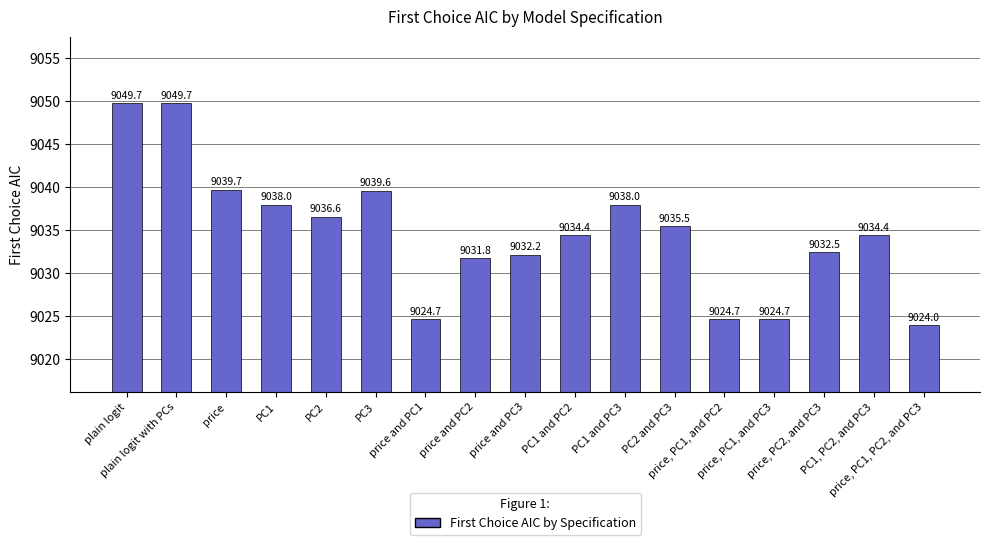

Reading right to left, list all the values displayed in this chart.

price, PC1, PC2, and PC3=9024.0	PC1, PC2, and PC3=9034.4	price, PC2, and PC3=9032.5	price, PC1, and PC3=9024.7	price, PC1, and PC2=9024.7	PC2 and PC3=9035.5	PC1 and PC3=9038.0	PC1 and PC2=9034.4	price and PC3=9032.2	price and PC2=9031.8	price and PC1=9024.7	PC3=9039.6	PC2=9036.6	PC1=9038.0	price=9039.7	plain logit with PCs=9049.7	plain logit=9049.7